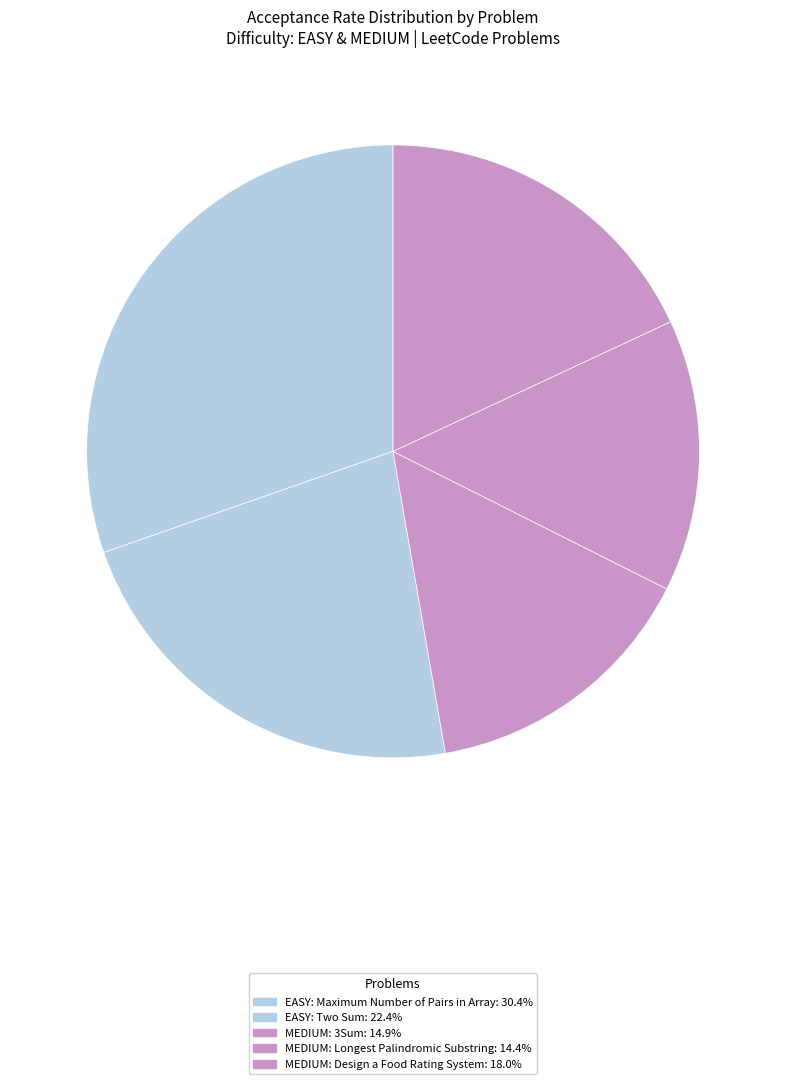

The MEDIUM: Design a Food Rating System slice represents 18% of the pie. True or false?

True